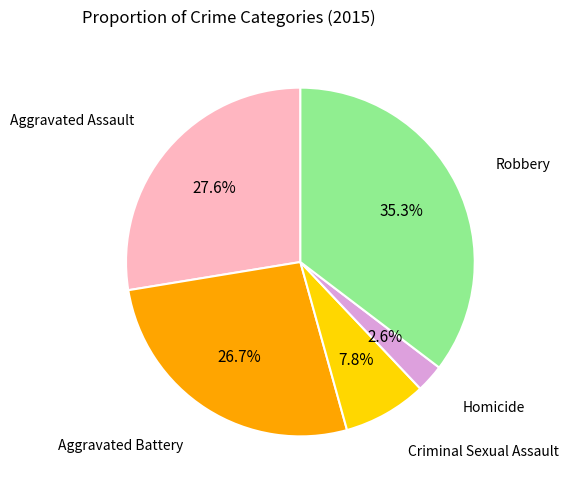

Is there any slice that represents more than half of the pie?

No